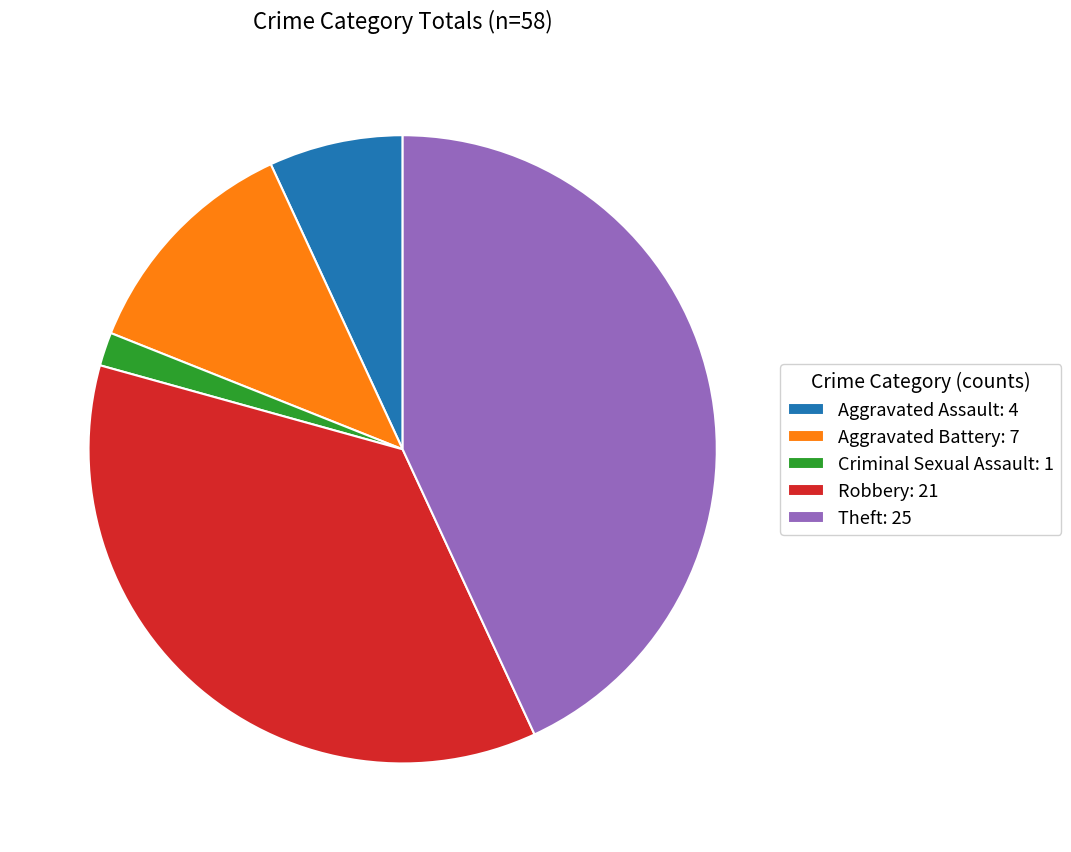

Is the sum of Aggravated Battery and Criminal Sexual Assault greater than half?

No